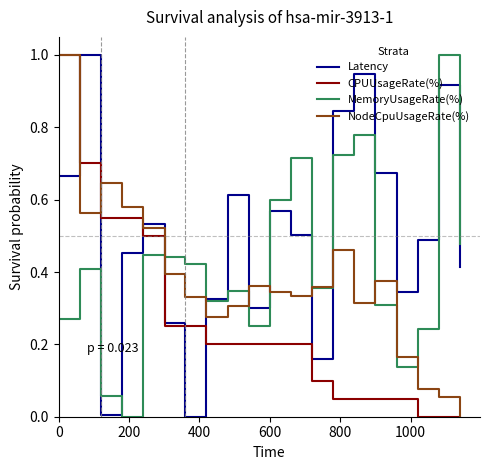

In MemoryUsageRate(%), how many points are lower than both neighbors (excluding endpoints)?

5